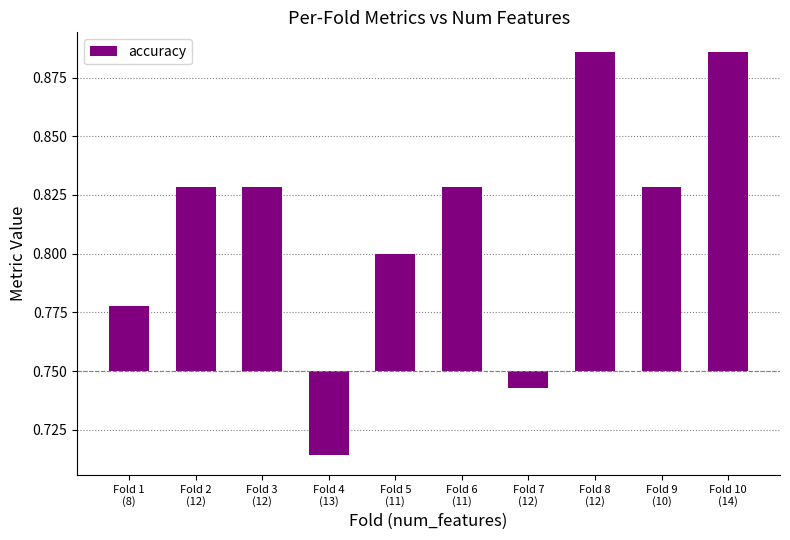

Which has a higher value, Fold 3
(12) or Fold 6
(11)?

Fold 3
(12)